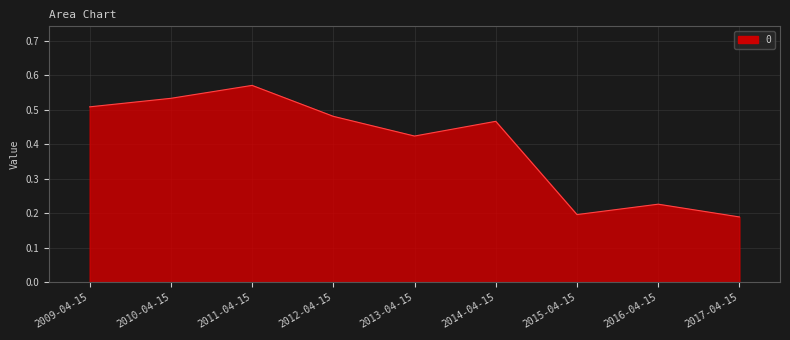

What position from the right is 2009-04-15?

9